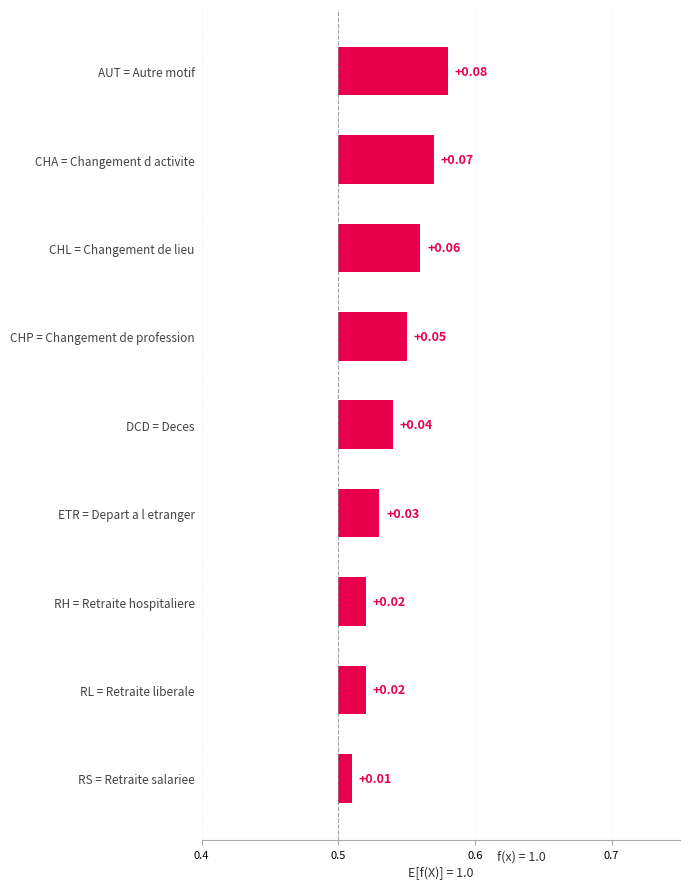

Where is the data nearest to the value 0?

RS = Retraite salariee